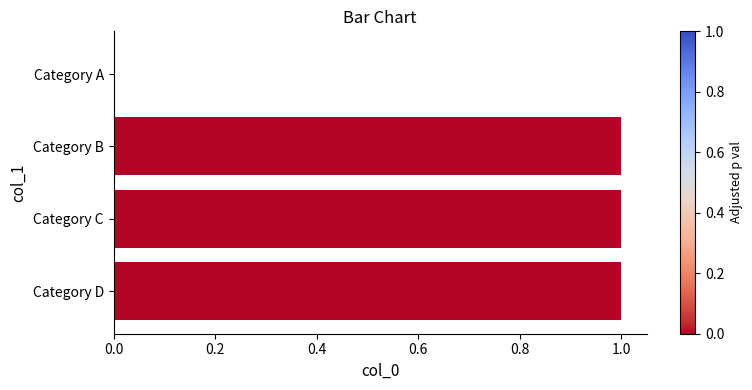

Reading top to bottom, what are all the values shown in this chart?

Category A=0	Category B=1	Category C=1	Category D=1